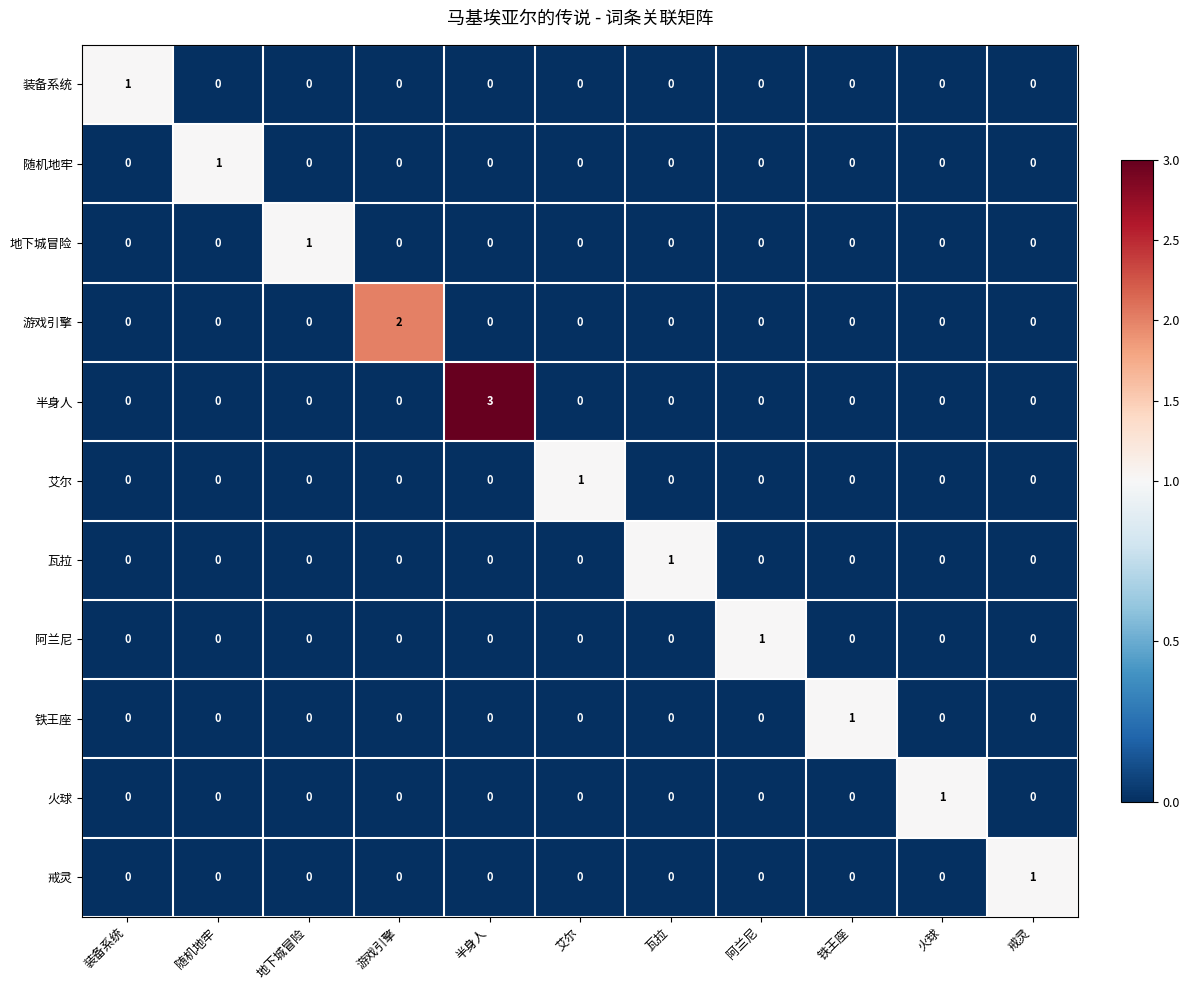

At which label does 装备系统 reach its peak?

装备系统